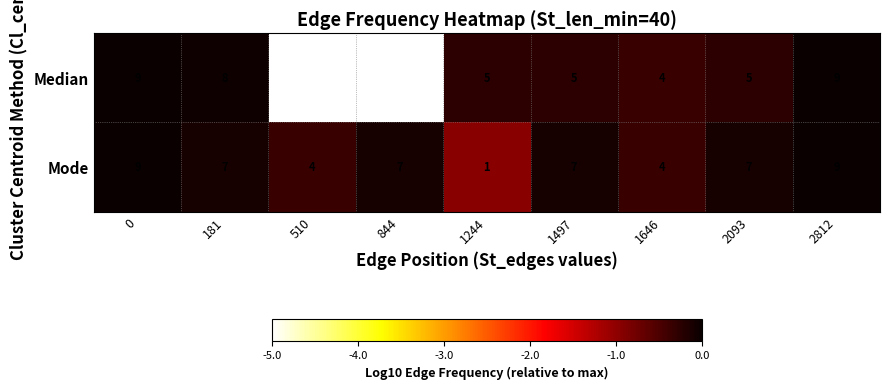

Is it true that Median equals 5 at 1497?

True